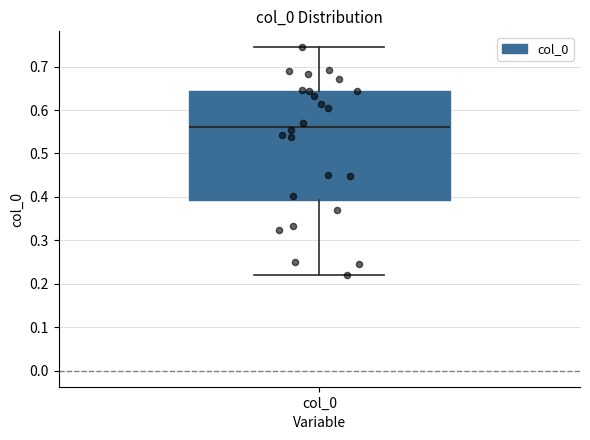

Transcribe this box plot: give where the median line is, the range the box spans, and where the two whiskers end, as read against the y-axis. The values are not printed on the chart, so give them approximately, as read against the axis.

median 0.56, box 0.39 to 0.64, whiskers 0.22 to 0.74